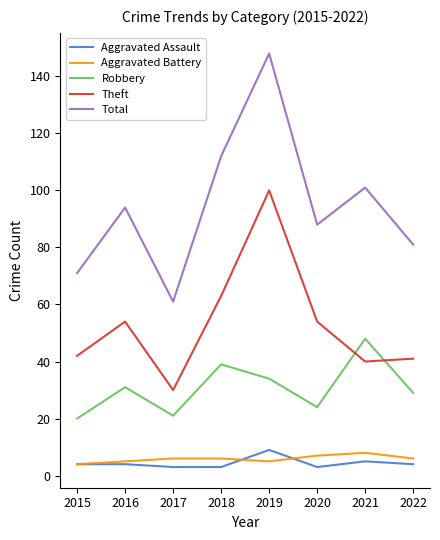

The Total series shows 34 at 2018. True or false?

False